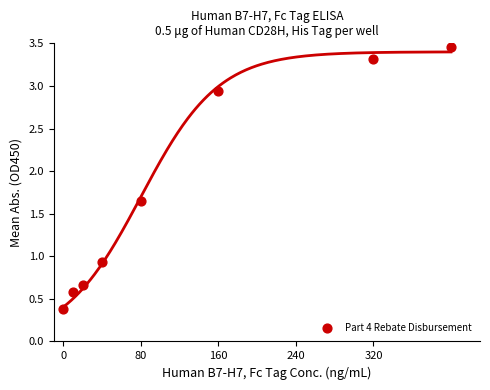

What Y value in the scatter plot is closest to 1?

0.9